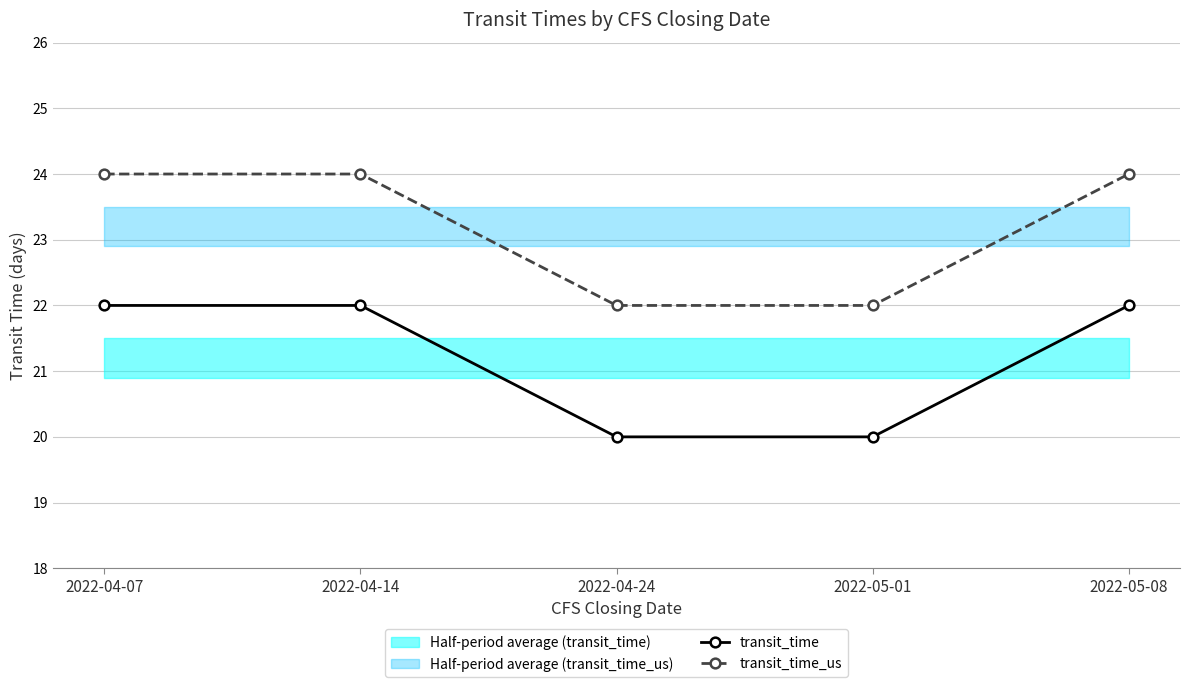

True or false: transit_time_us and transit_time cross at least once.

False